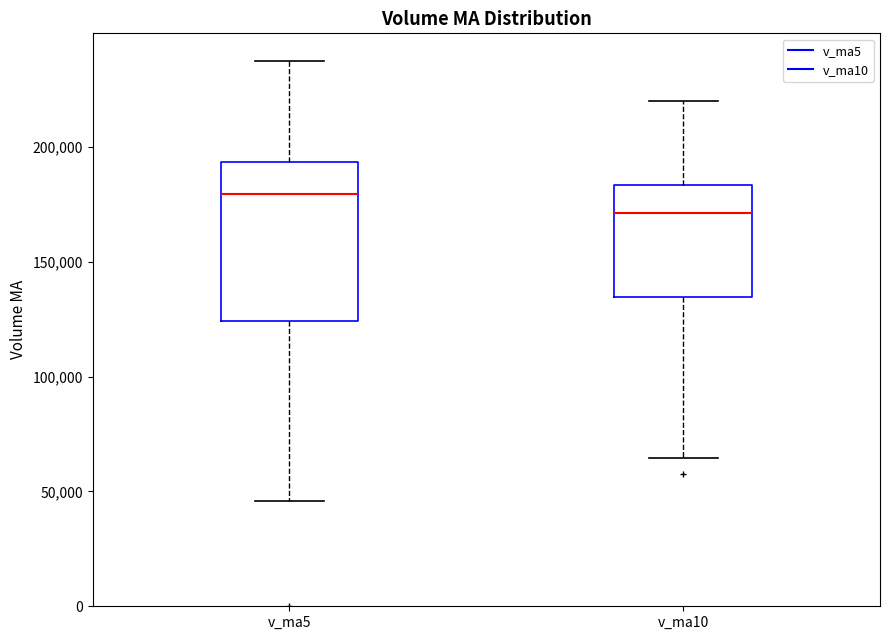

Reading left to right, read every box against the y-axis: the position of its median line, the range the box covers, and the ends of its whiskers. The values are not printed on the chart, so give them approximately, as read against the axis.

v_ma5: median 180000, box 125000 to 195000, whiskers 45000 to 240000
v_ma10: median 170000, box 135000 to 185000, whiskers 65000 to 220000